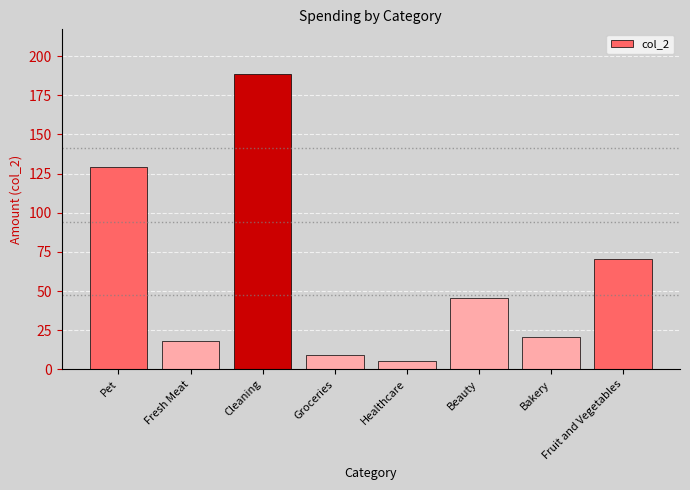

Reading right to left, extract all data points from this chart.

Fruit and Vegetables=70.2	Bakery=20.3	Beauty=45.3	Healthcare=5.2	Groceries=8.9	Cleaning=188.8	Fresh Meat=18.1	Pet=129.1